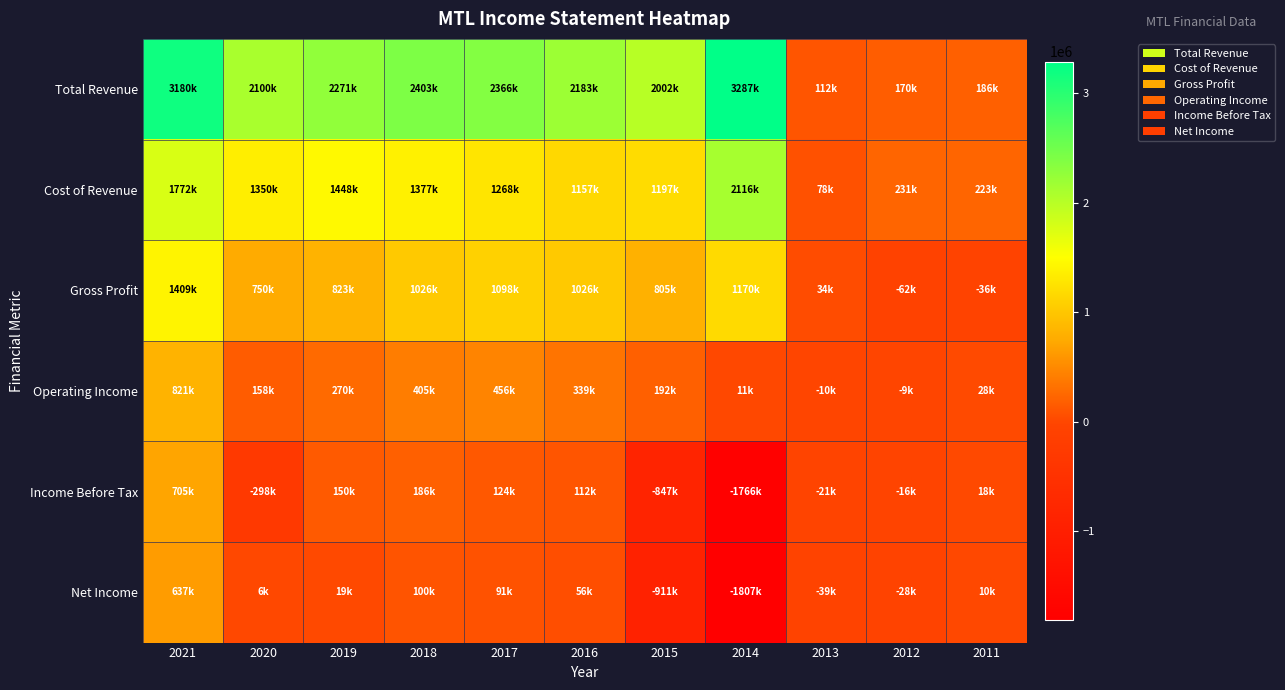

Between 2014 and 2019, which is larger?

2014